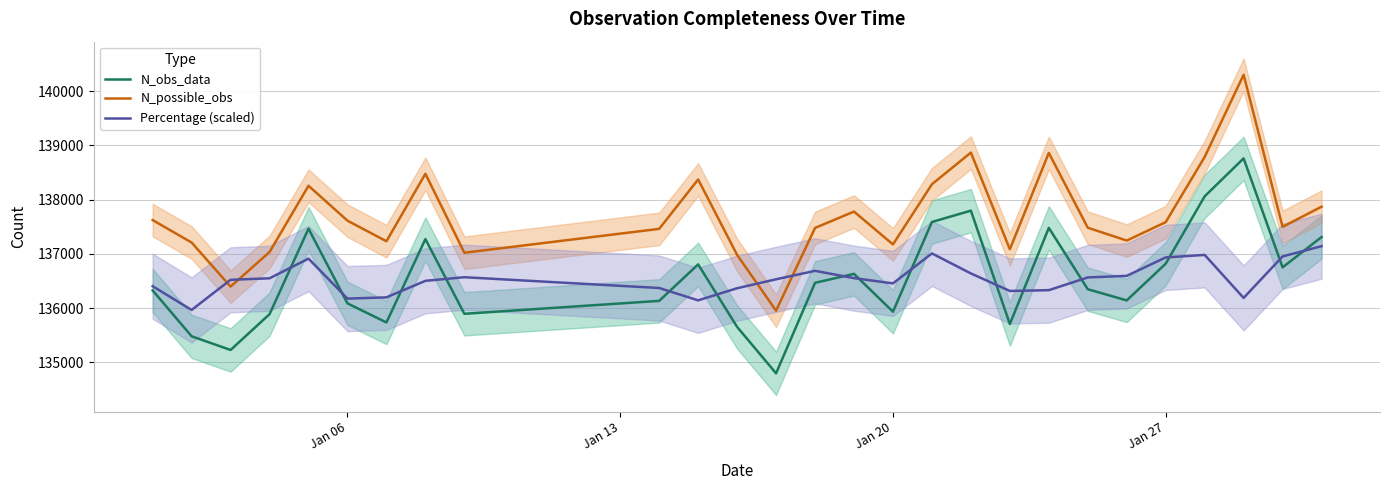

What is the minimum value for Percentage (scaled)?

135966.9